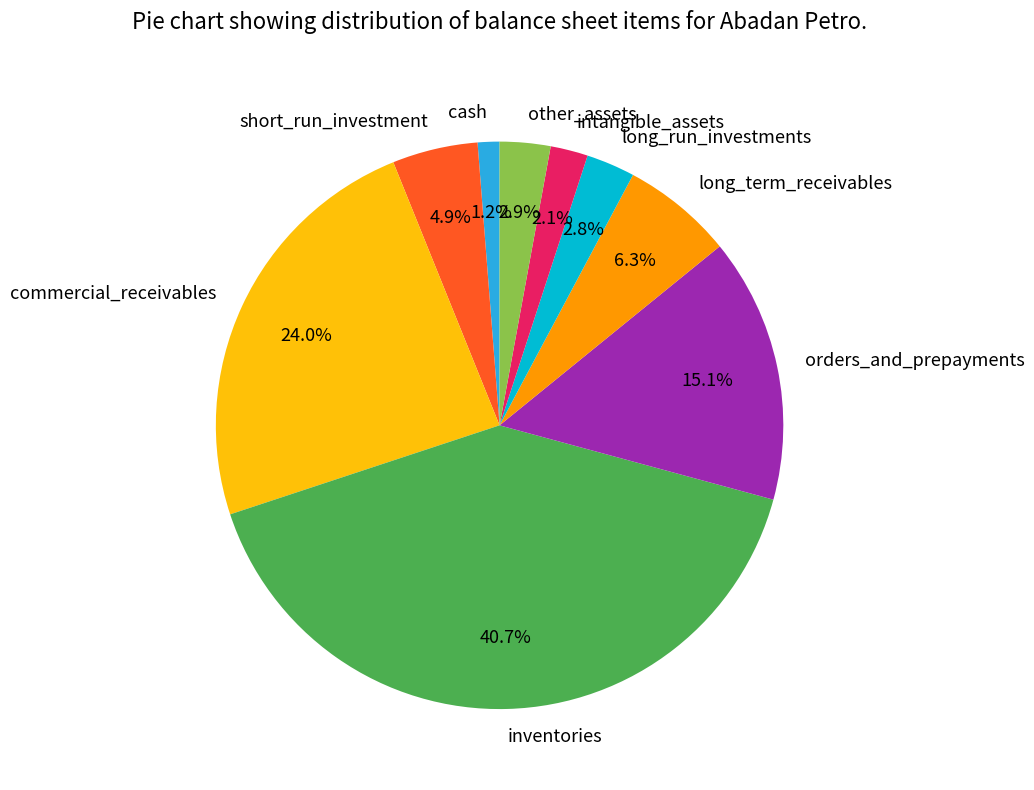

Is long_run_investments the majority of the pie?

No